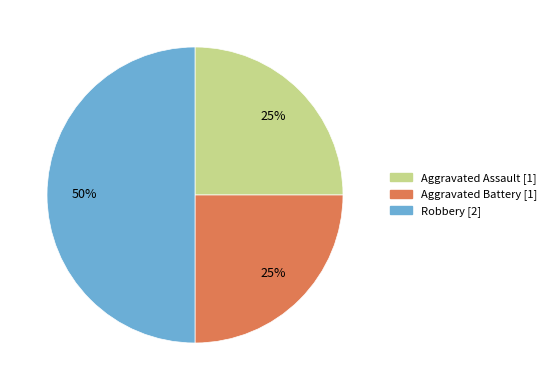

What percentage is the Aggravated Assault slice, to the nearest percent?

25%